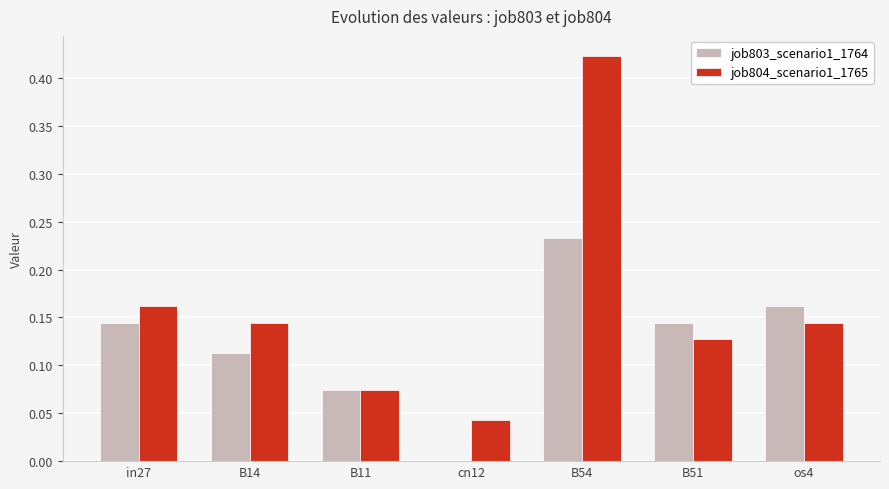

Does the chart contain stacked bars?

No